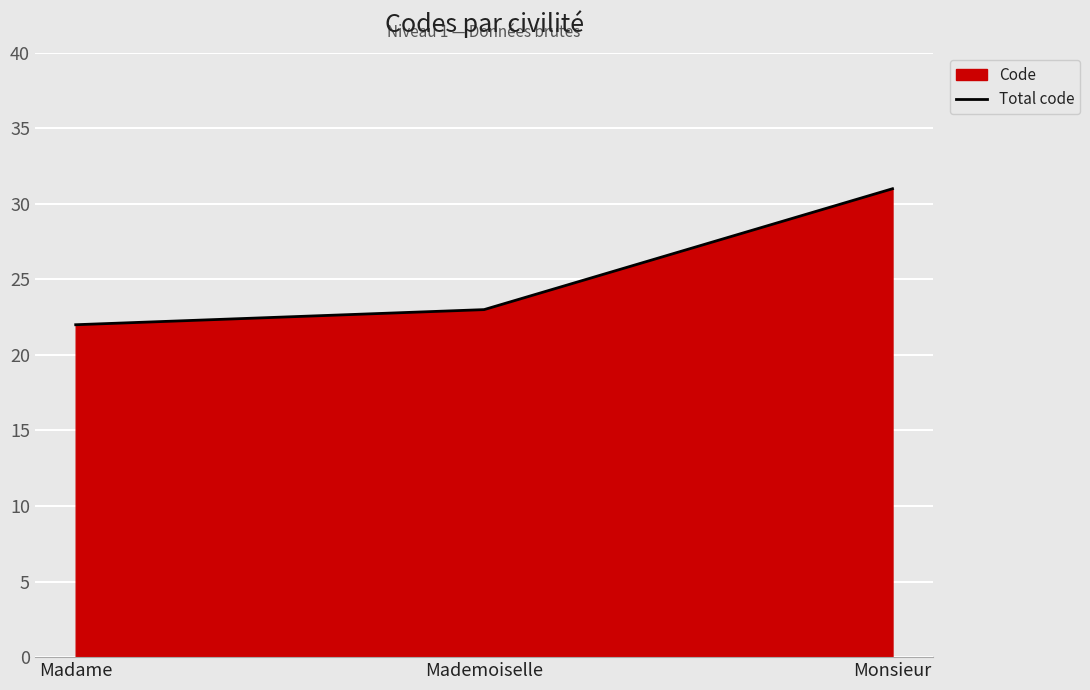

What is the smallest value displayed?

22